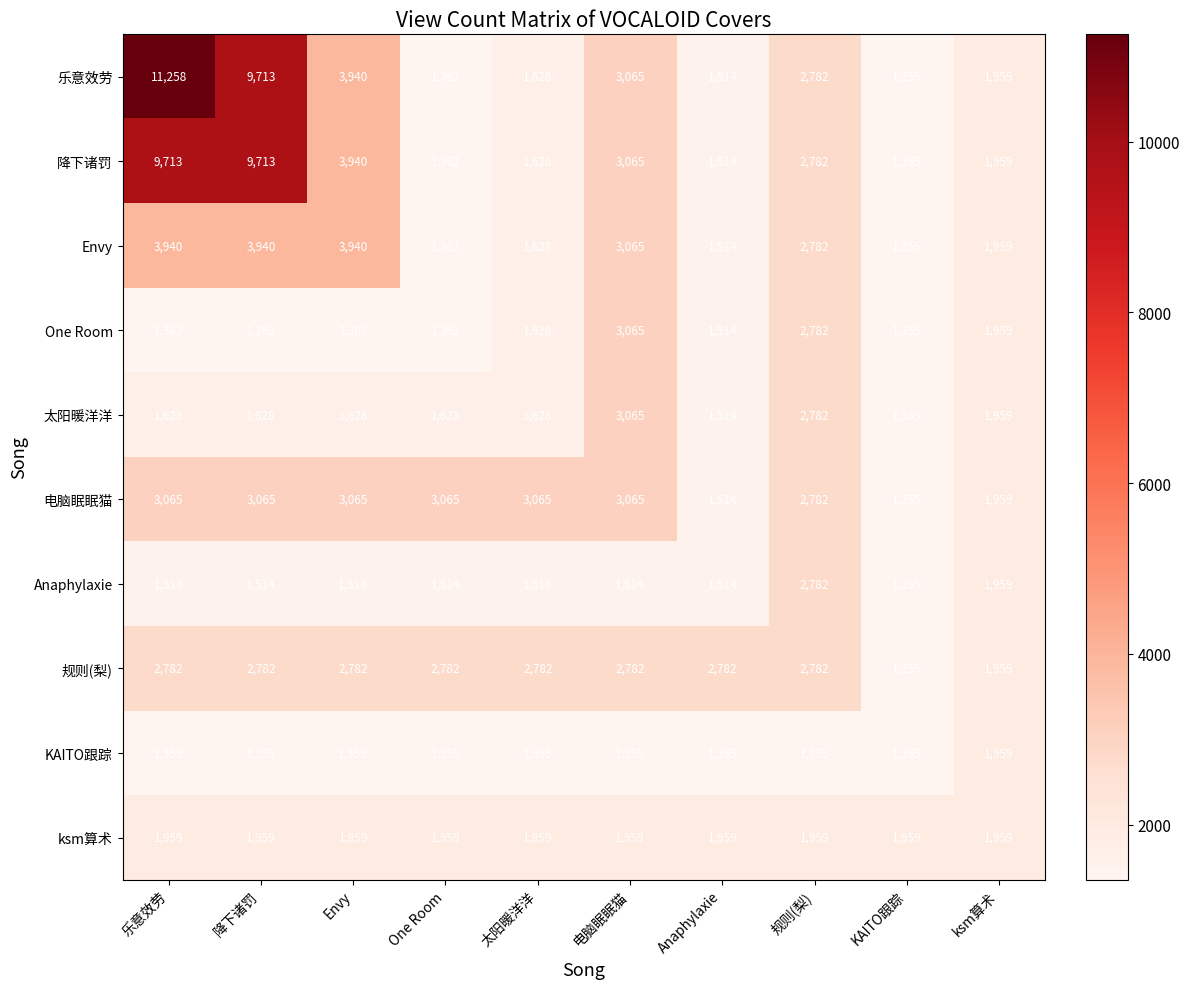

What is the spread (max minus min) of values at 电脑眠眠猫?

1710